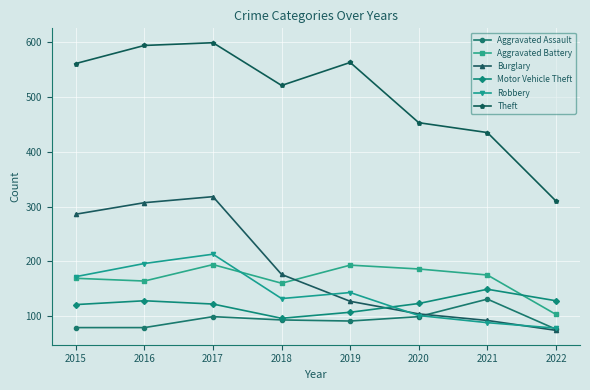

Which series has the largest range (max minus min)?

Theft